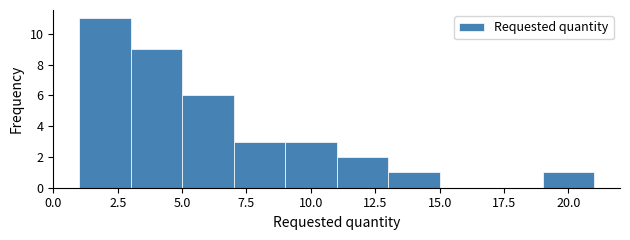

Reading left to right, transcribe this chart: for each bar, give the range it covers on the x-axis and its height. The values are not printed on the chart, so give them approximately, as read against the axis.

1 to 3: 11
3 to 5: 9
5 to 7: 6
7 to 9: 3
9 to 11: 3
11 to 13: 2
13 to 15: 1
15 to 17: 0
17 to 19: 0
19 to 21: 1